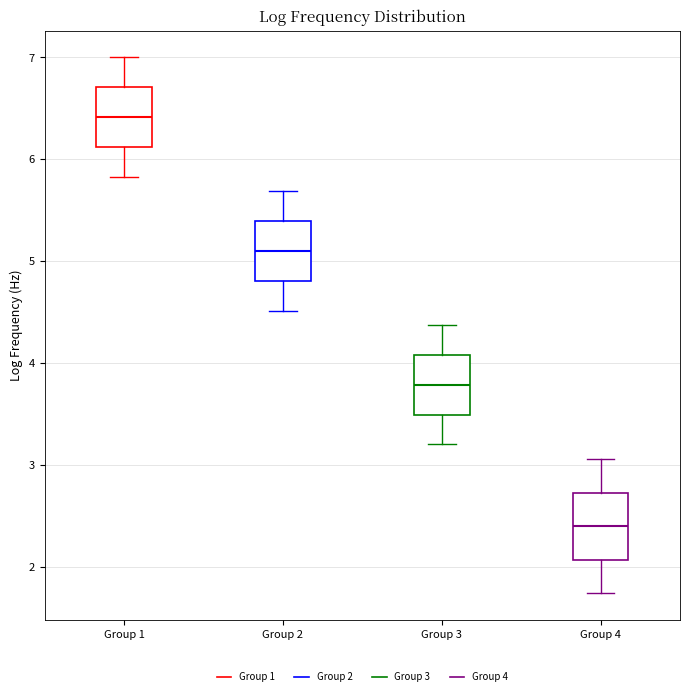

Reading left to right, transcribe this box plot: for each box, give where its median line is, the range the box spans, and where its two whiskers end, as read against the y-axis. The values are not printed on the chart, so give them approximately, as read against the axis.

Group 1: median 6.4, box 6.1 to 6.7, whiskers 5.8 to 7.0
Group 2: median 5.1, box 4.8 to 5.4, whiskers 4.5 to 5.7
Group 3: median 3.8, box 3.5 to 4.1, whiskers 3.2 to 4.4
Group 4: median 2.4, box 2.1 to 2.7, whiskers 1.7 to 3.1